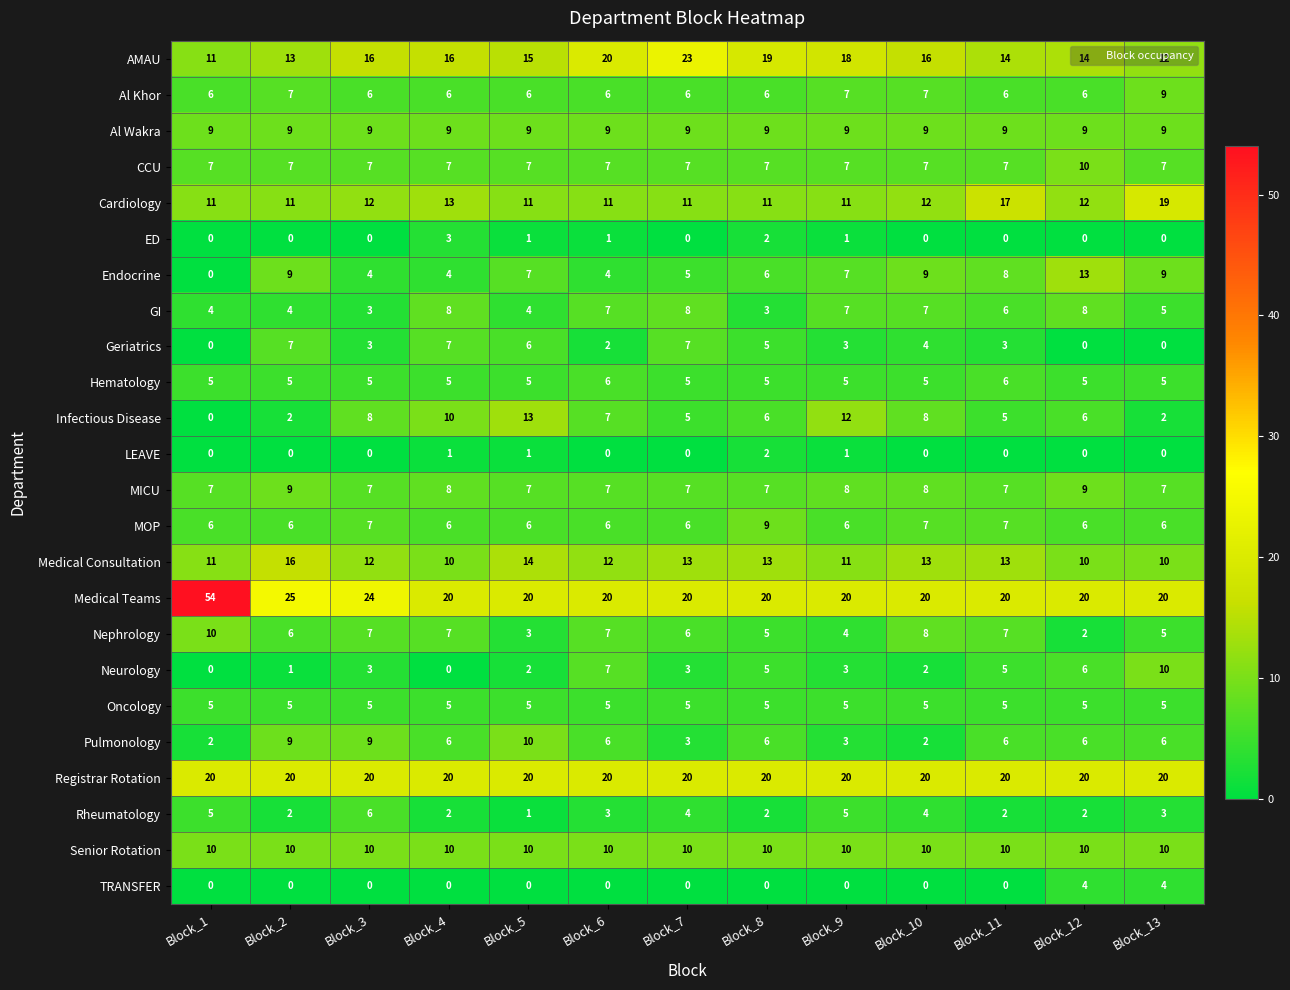

What value does the Cardiology series have at Block_13?

19